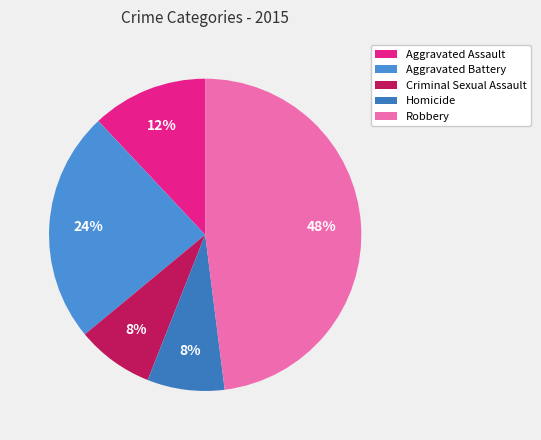

To the nearest percent, what is the combined percentage of Robbery and Aggravated Battery?

72%